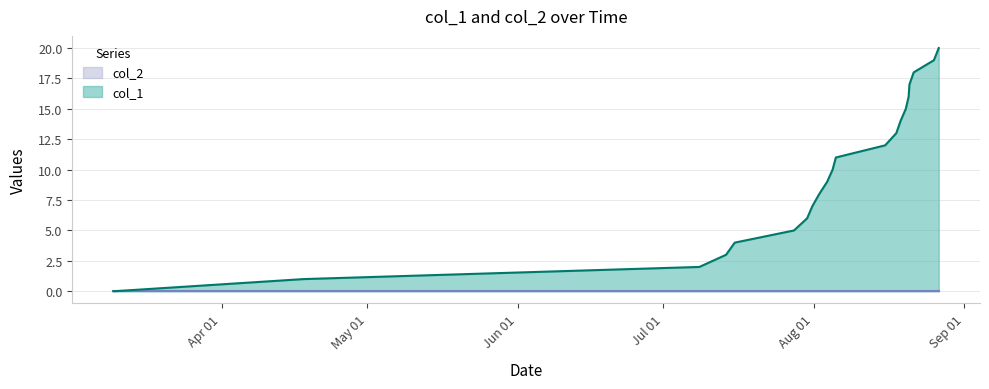

What is the change in value from 1595892126 to 1597789508?

+9